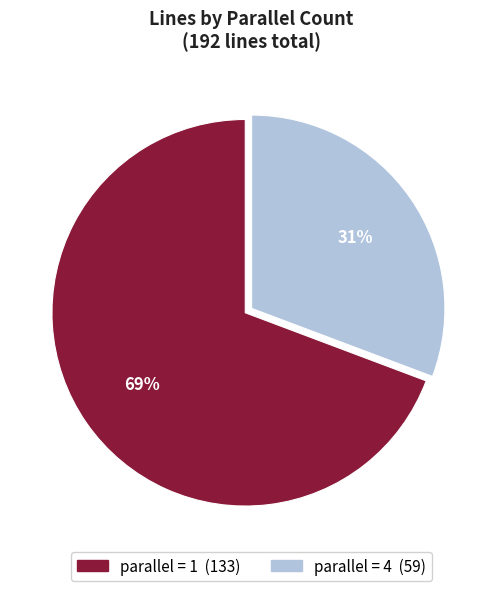

Is there a majority slice in this chart?

Yes